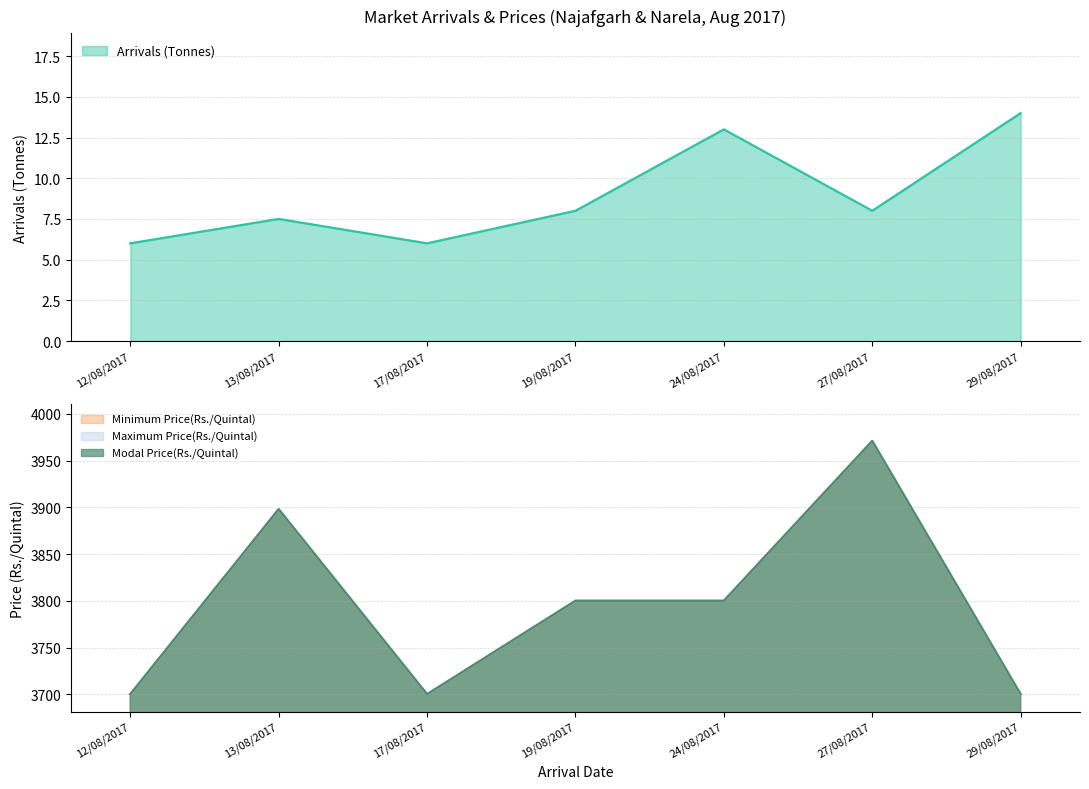

What is the smallest value displayed?

6.0